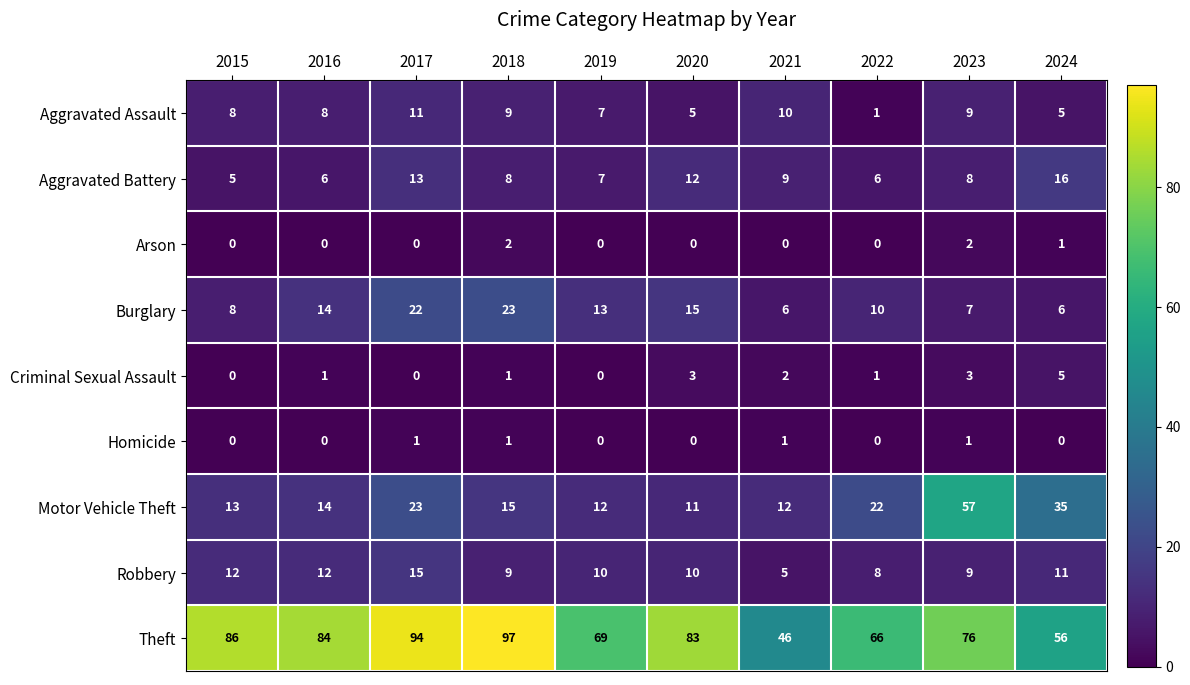

What is the maximum value shown in the chart?

97